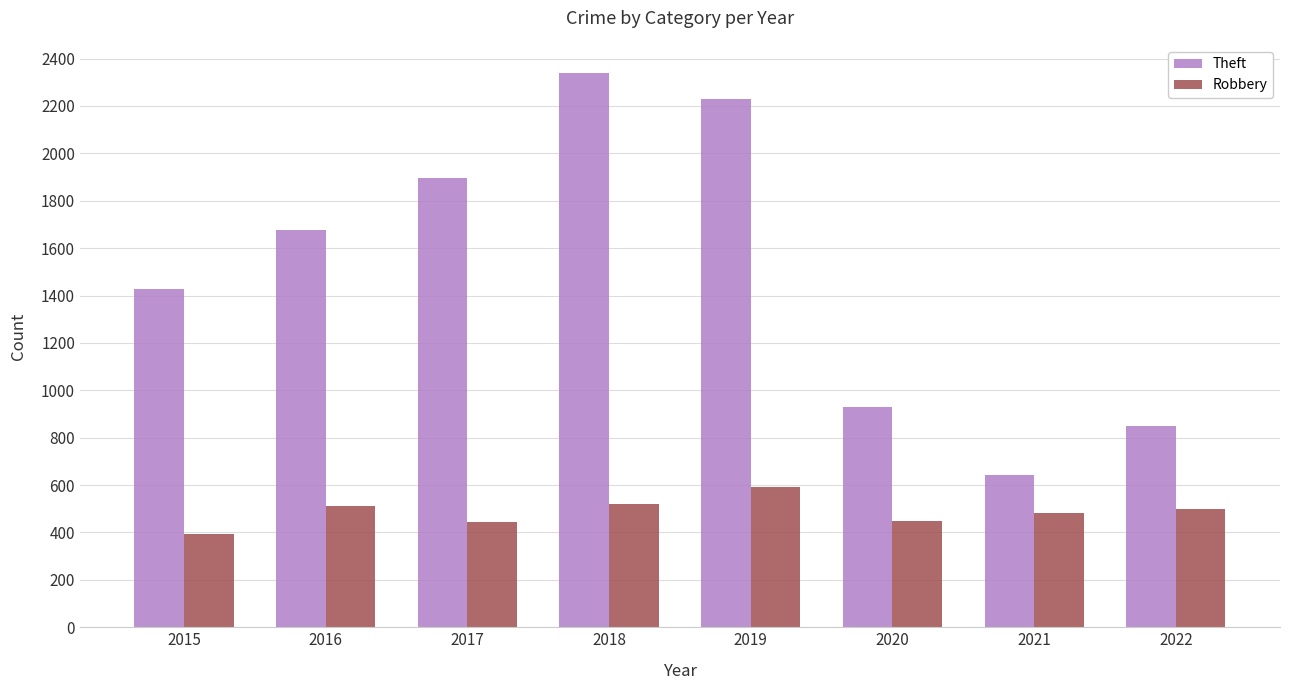

Which series has the widest spread of values?

Theft